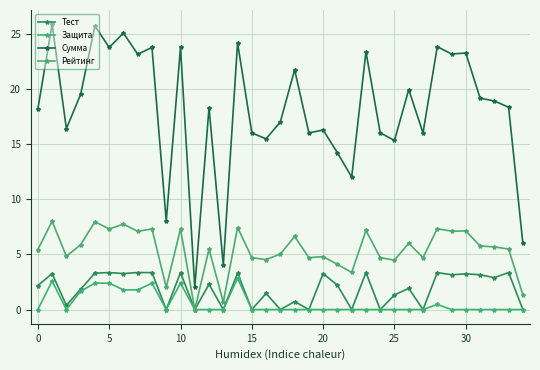

Reading right to left, extract all data points from this chart.

Тест: 0.0	3.4	2.9	3.1	3.2	3.1	3.4	0.0	1.9	1.3	0.0	3.4	0.0	2.2	3.3	0.0	0.7	0.0	1.5	0.0	3.3	0.0	2.3	0.0	3.4	0.0	3.4	3.4	3.3	3.4	3.3	1.8	0.4	3.3	2.2
Защита: 0.0	0.0	0.0	0.0	0.0	0.0	0.5	0.0	0.0	0.0	0.0	0.0	0.0	0.0	0.0	0.0	0.0	0.0	0.0	0.0	2.9	0.0	0.0	0.0	2.4	0.0	2.4	1.8	1.8	2.4	2.4	1.7	0.0	2.6	0.0
Сумма: 6.0	18.3	18.9	19.1	23.2	23.1	23.8	16.0	19.9	15.3	16.0	23.4	12.0	14.2	16.3	16.0	21.7	17.0	15.5	16.0	24.1	4.0	18.3	2.0	23.7	8.0	23.7	23.1	25.0	23.7	25.7	19.5	16.4	25.8	18.2
Рейтинг: 1.3	5.5	5.7	5.8	7.1	7.1	7.3	4.7	6.0	4.5	4.7	7.2	3.4	4.1	4.8	4.7	6.6	5.0	4.5	4.7	7.4	0.7	5.5	0.0	7.3	2.0	7.3	7.1	7.7	7.3	8.0	5.9	4.8	8.0	5.4